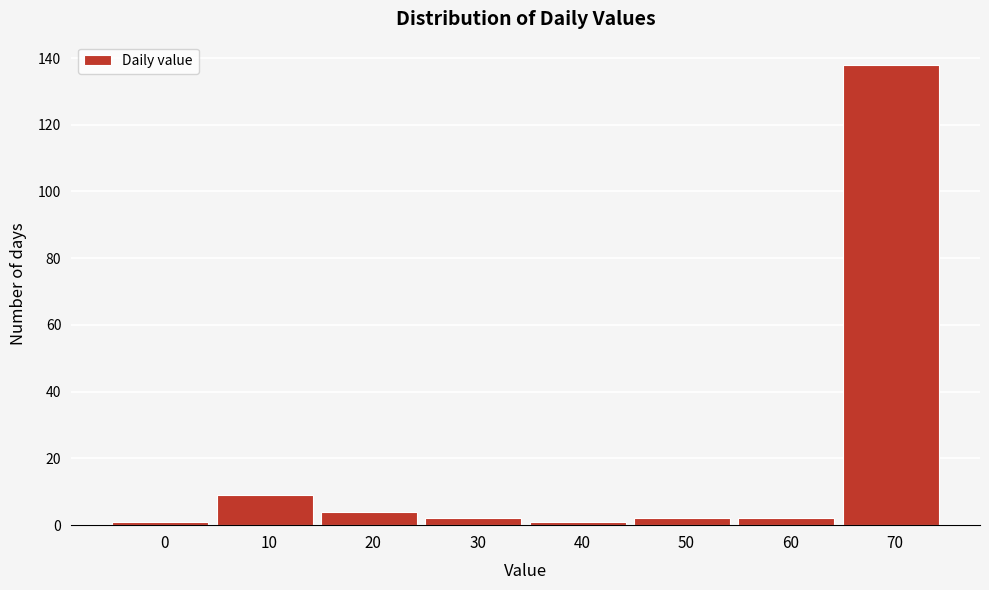

Reading left to right, what are all the values shown in this chart?

0=1	10=9	20=4	30=2	40=1	50=2	60=2	70=138